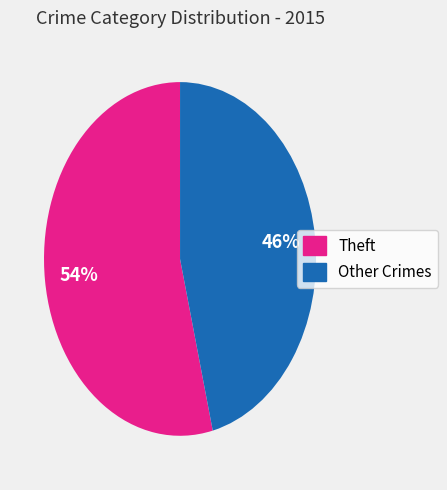

Is there a majority slice in this chart?

Yes